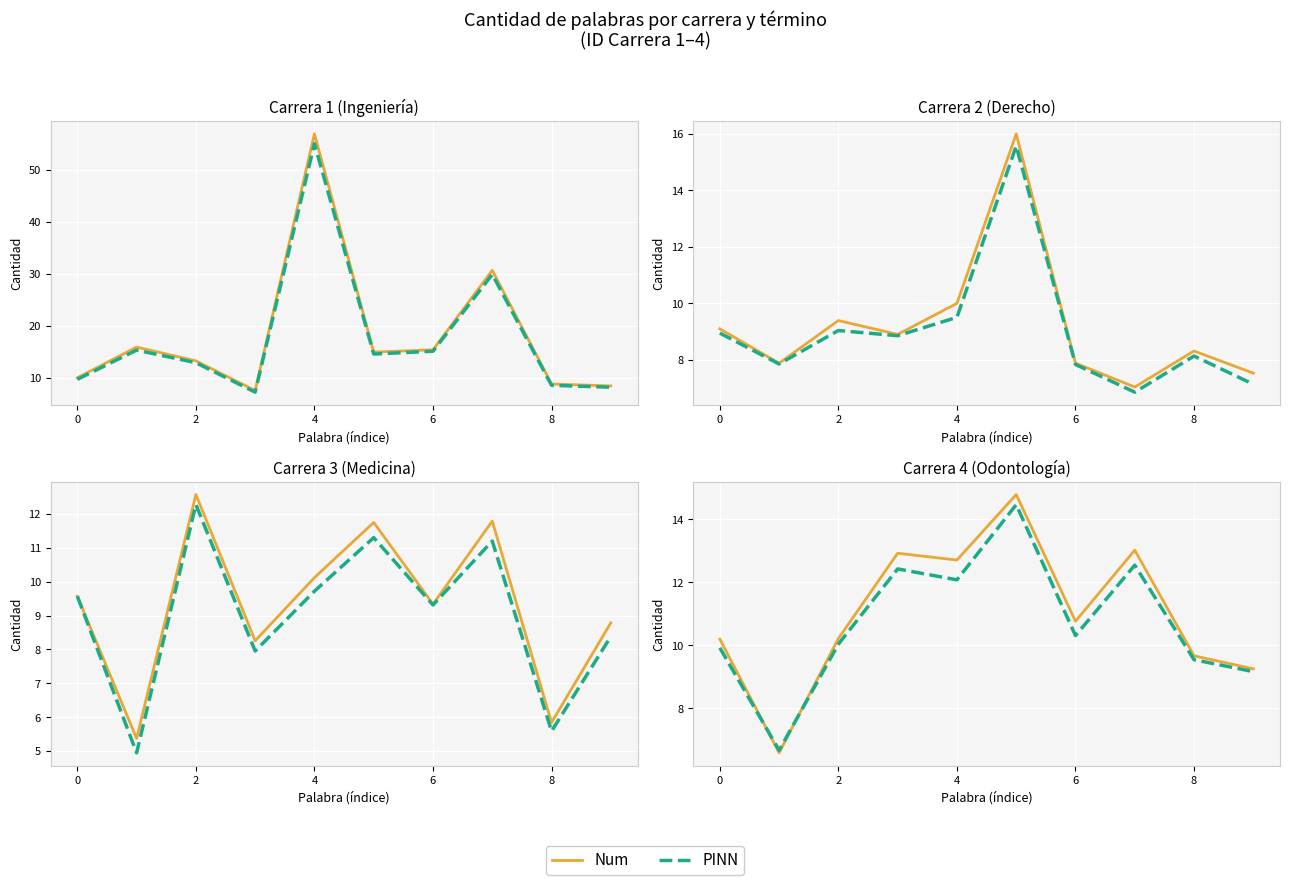

Which series has the largest total across all categories?

Num